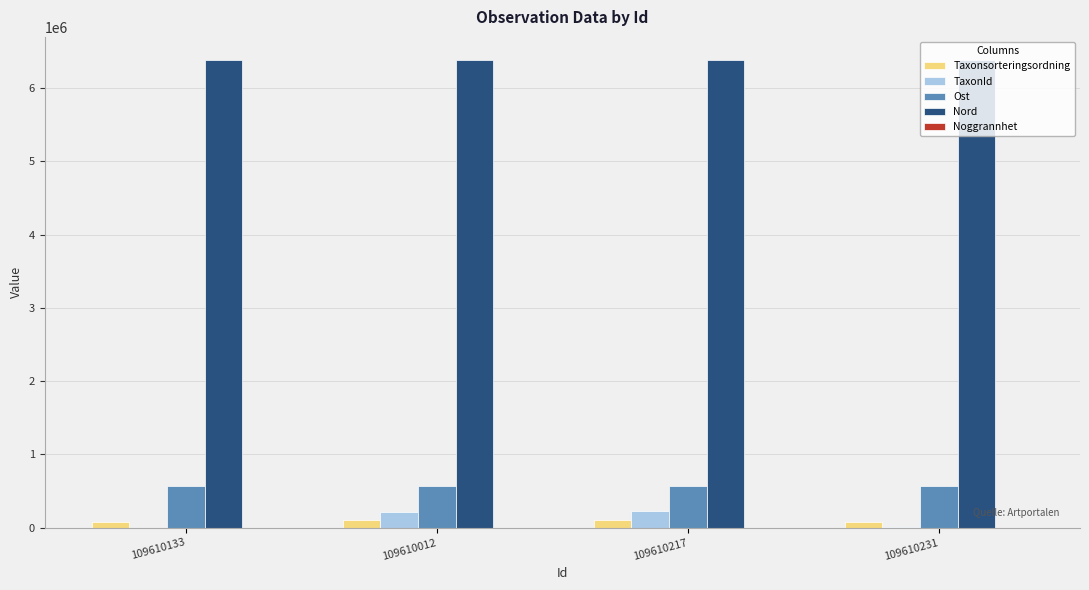

Which series has the largest total across all categories?

Nord